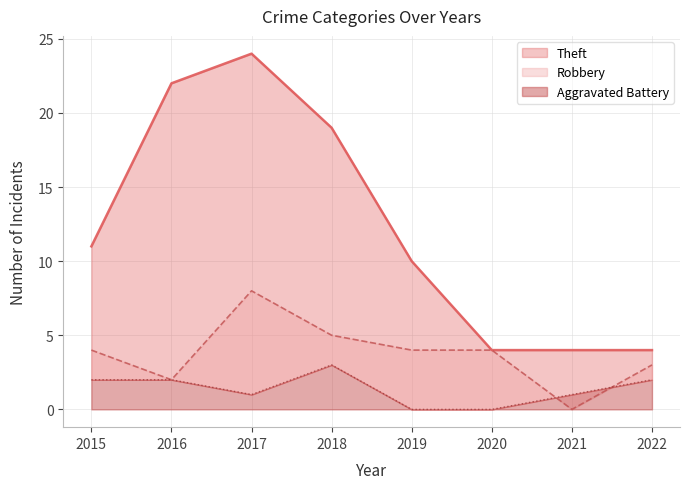

The Robbery series shows 2 at 2015. True or false?

False